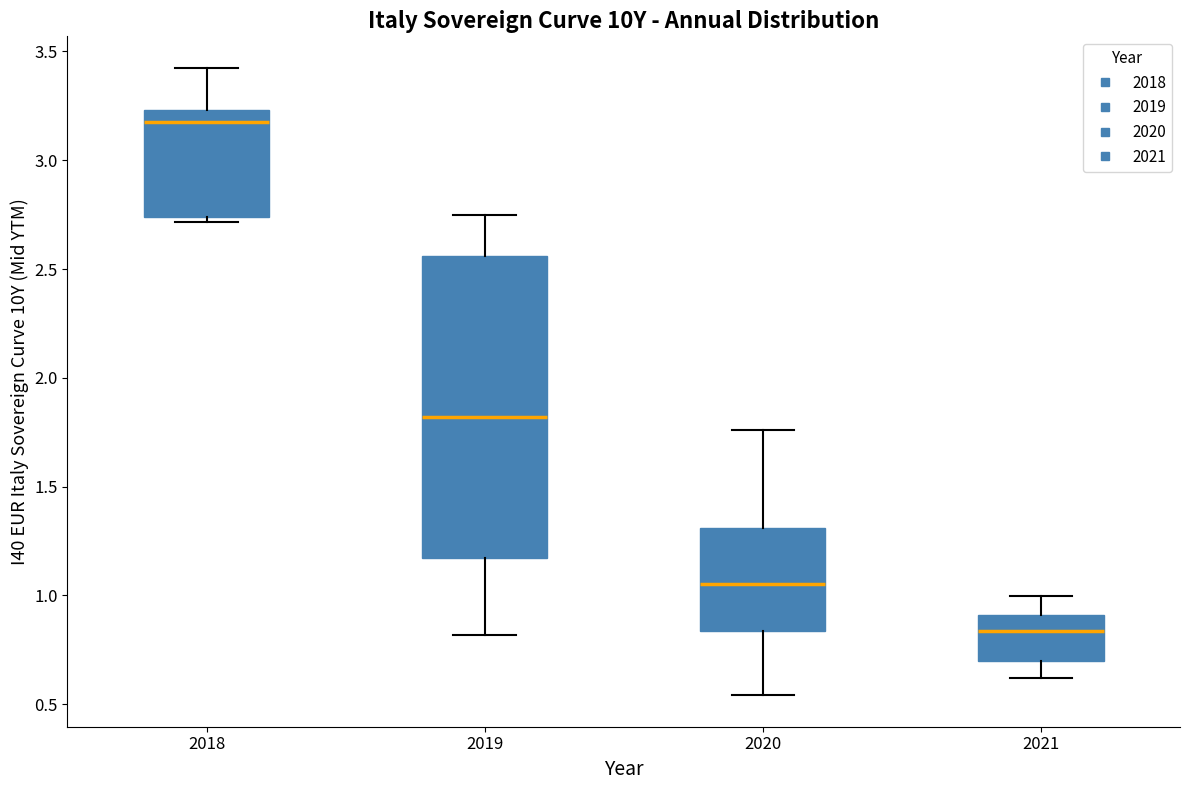

Reading left to right, transcribe this box plot: for each box, give where its median line is, the range the box spans, and where its two whiskers end, as read against the y-axis. The values are not printed on the chart, so give them approximately, as read against the axis.

2018: median 3.20, box 2.75 to 3.25, whiskers 2.70 to 3.45
2019: median 1.80, box 1.15 to 2.55, whiskers 0.80 to 2.75
2020: median 1.05, box 0.85 to 1.30, whiskers 0.55 to 1.75
2021: median 0.85, box 0.70 to 0.90, whiskers 0.60 to 1.00